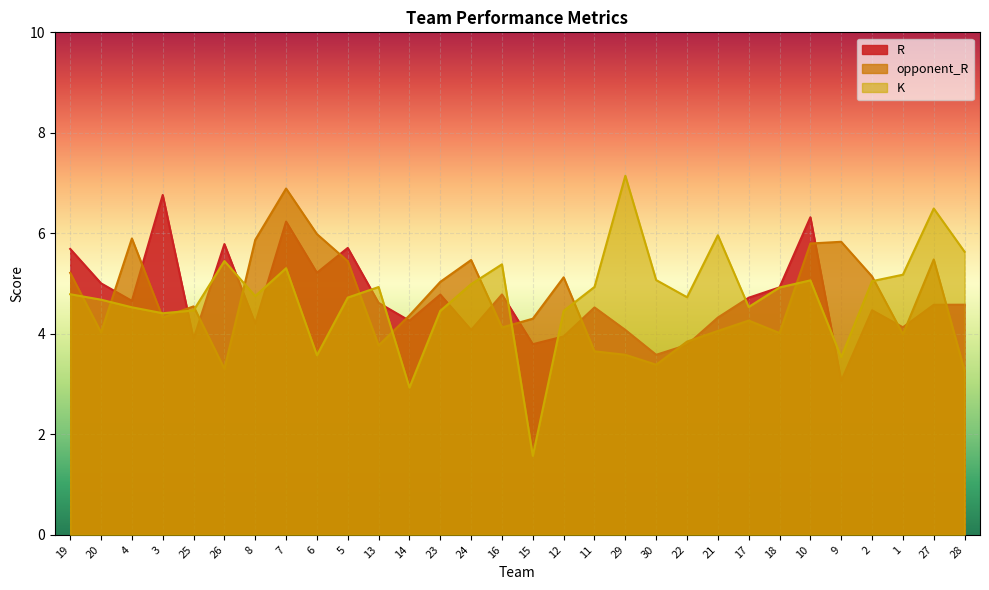

The K series shows 0.9 at 14. True or false?

False